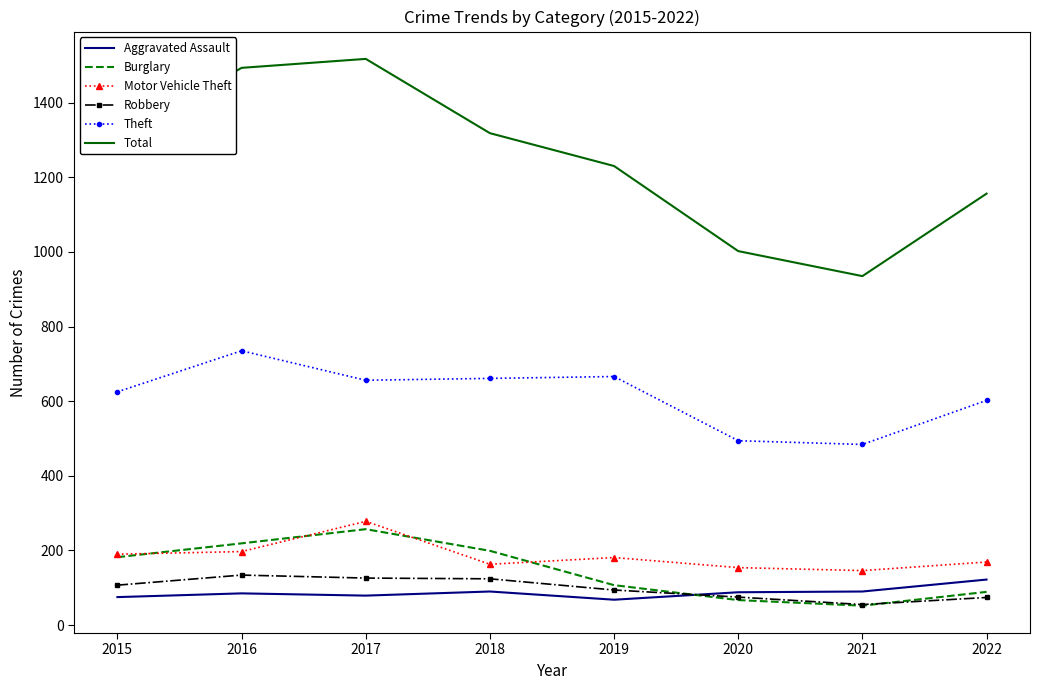

Which series changed the most between 2016 and 2019?

Total